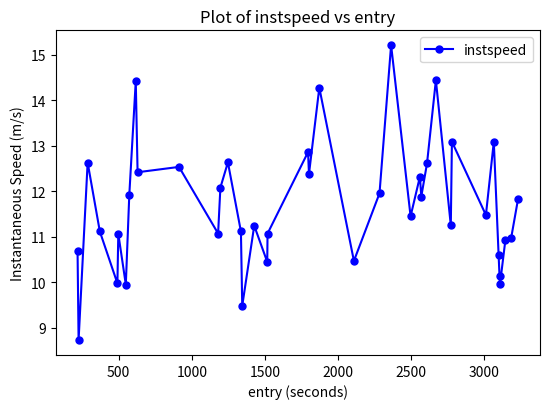

What is the value of the 7th point from the left?

9.9